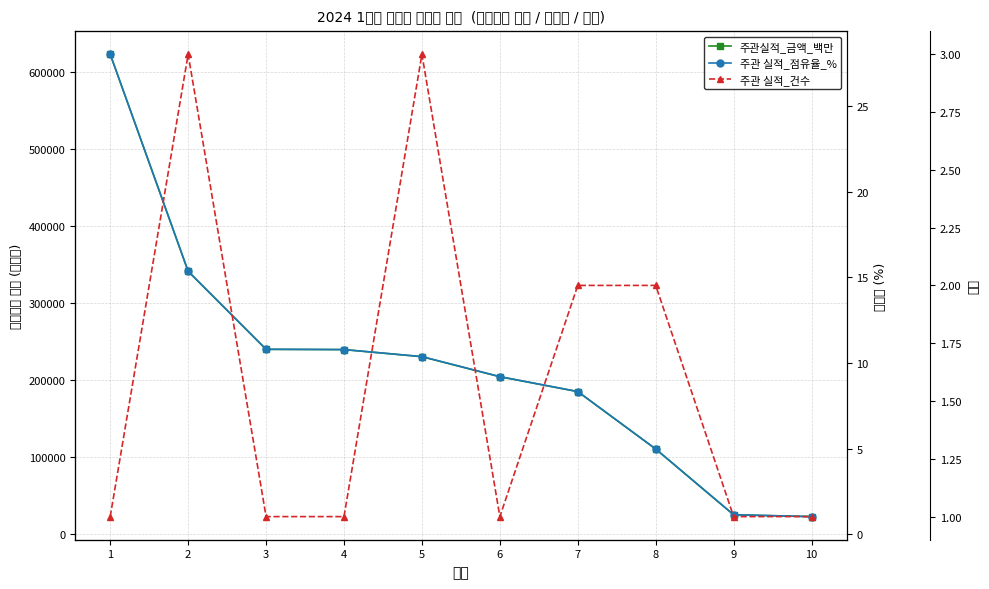

Which category has the lowest value in the 주관 실적_점유율_% series?

10